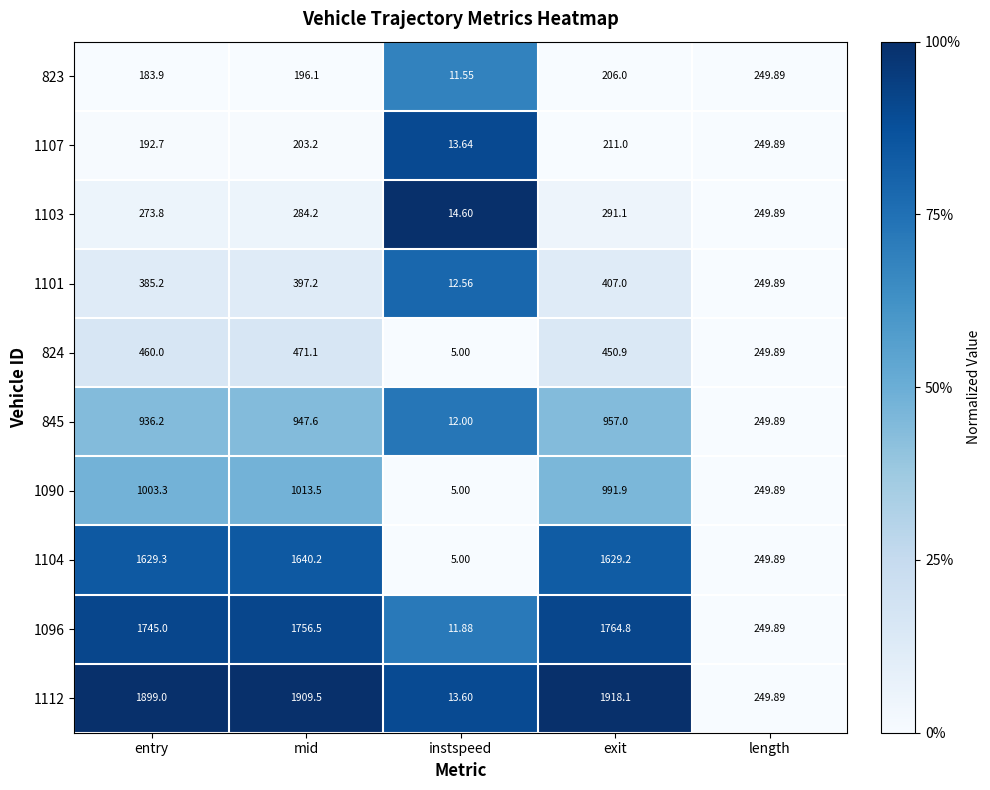

At which category is the sum across all series the highest?

exit